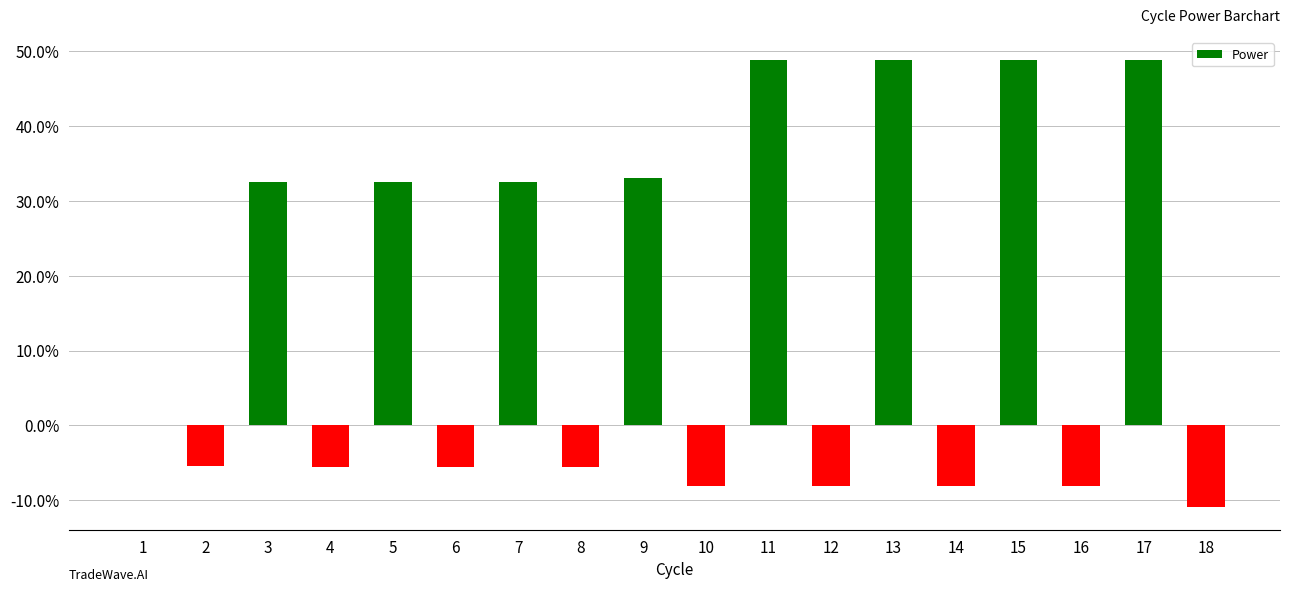

Which has a higher value, 8 or 3?

3